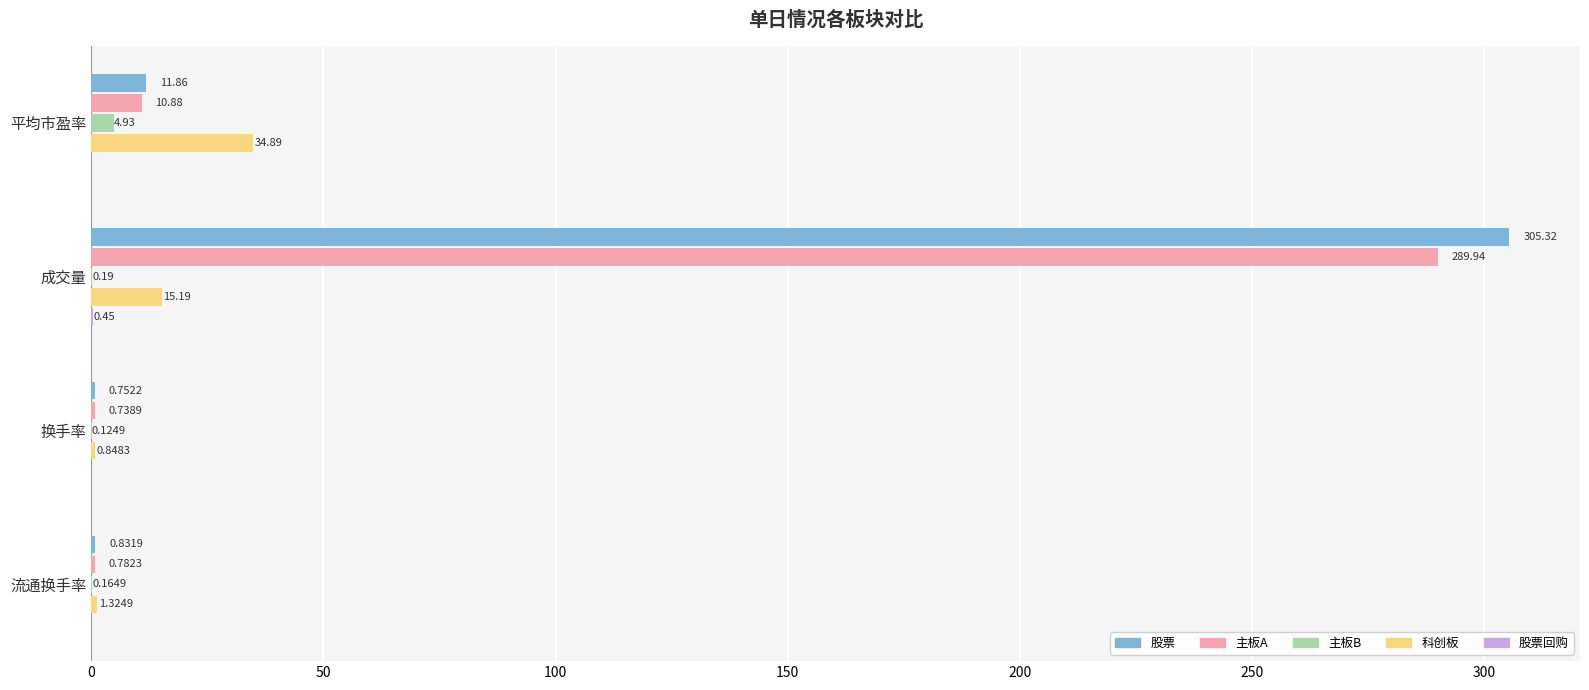

What is the sum of the 股票 values at 平均市盈率 and 换手率?

12.6